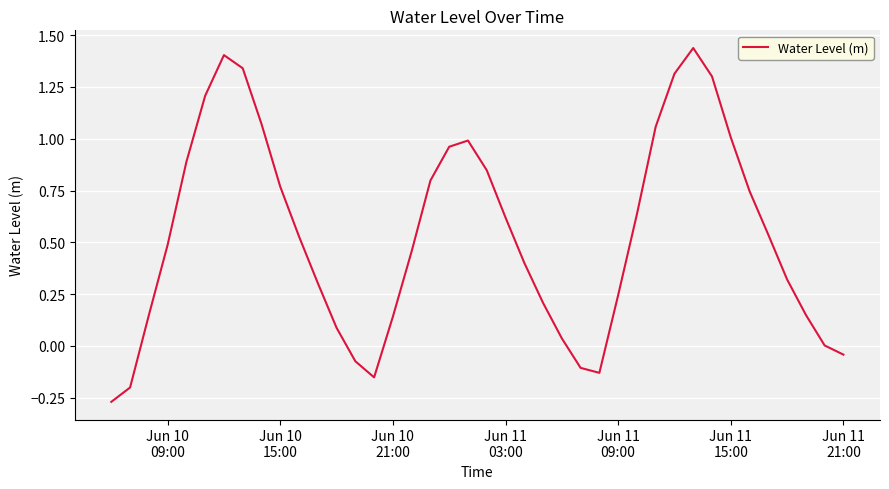

Reading left to right, transcribe all the data shown in this chart.

-0.3	-0.2	0.1	0.5	0.9	1.2	1.4	1.3	1.1	0.8	0.5	0.3	0.1	-0.1	-0.2	0.1	0.5	0.8	1.0	1.0	0.8	0.6	0.4	0.2	0.0	-0.1	-0.1	0.2	0.6	1.1	1.3	1.4	1.3	1.0	0.7	0.5	0.3	0.1	0.0	-0.0